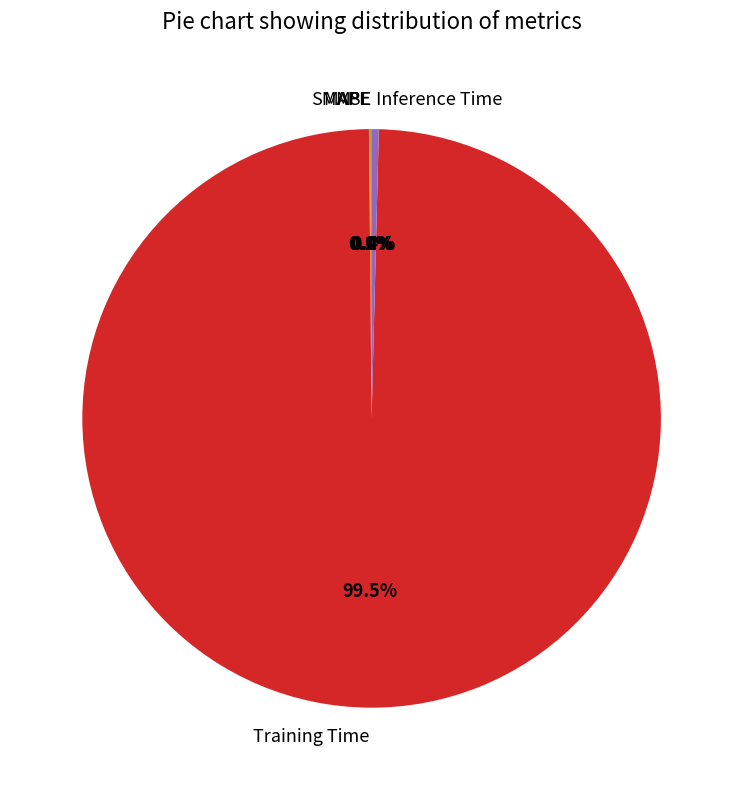

Which slice is the largest?

Training Time